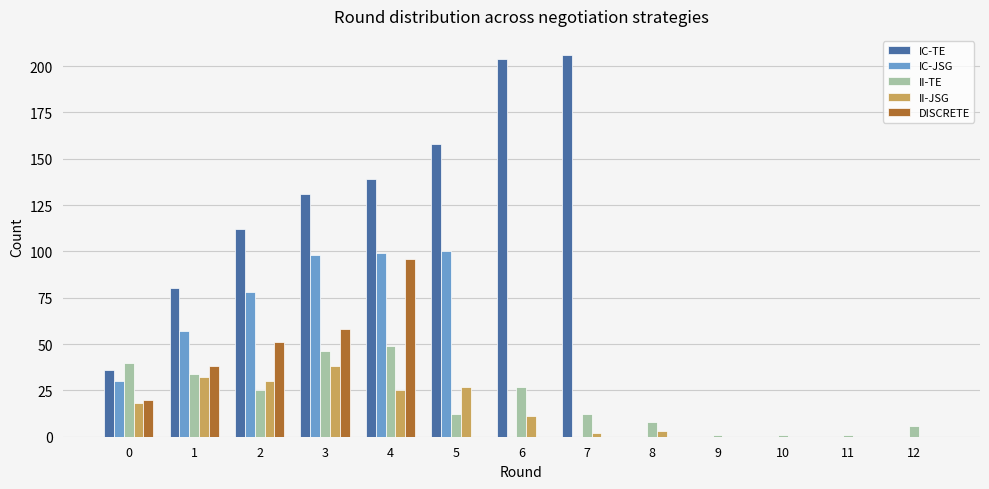

Count the number of categories in the chart.

13